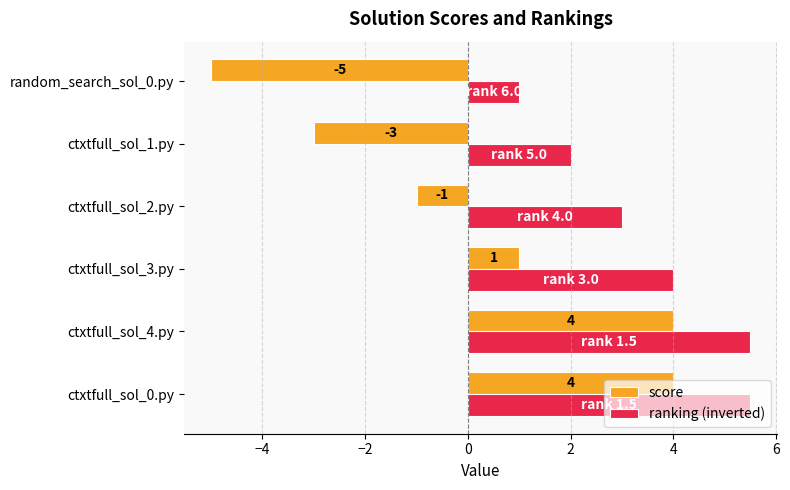

How many values in the ranking (inverted) series are below 4?

3